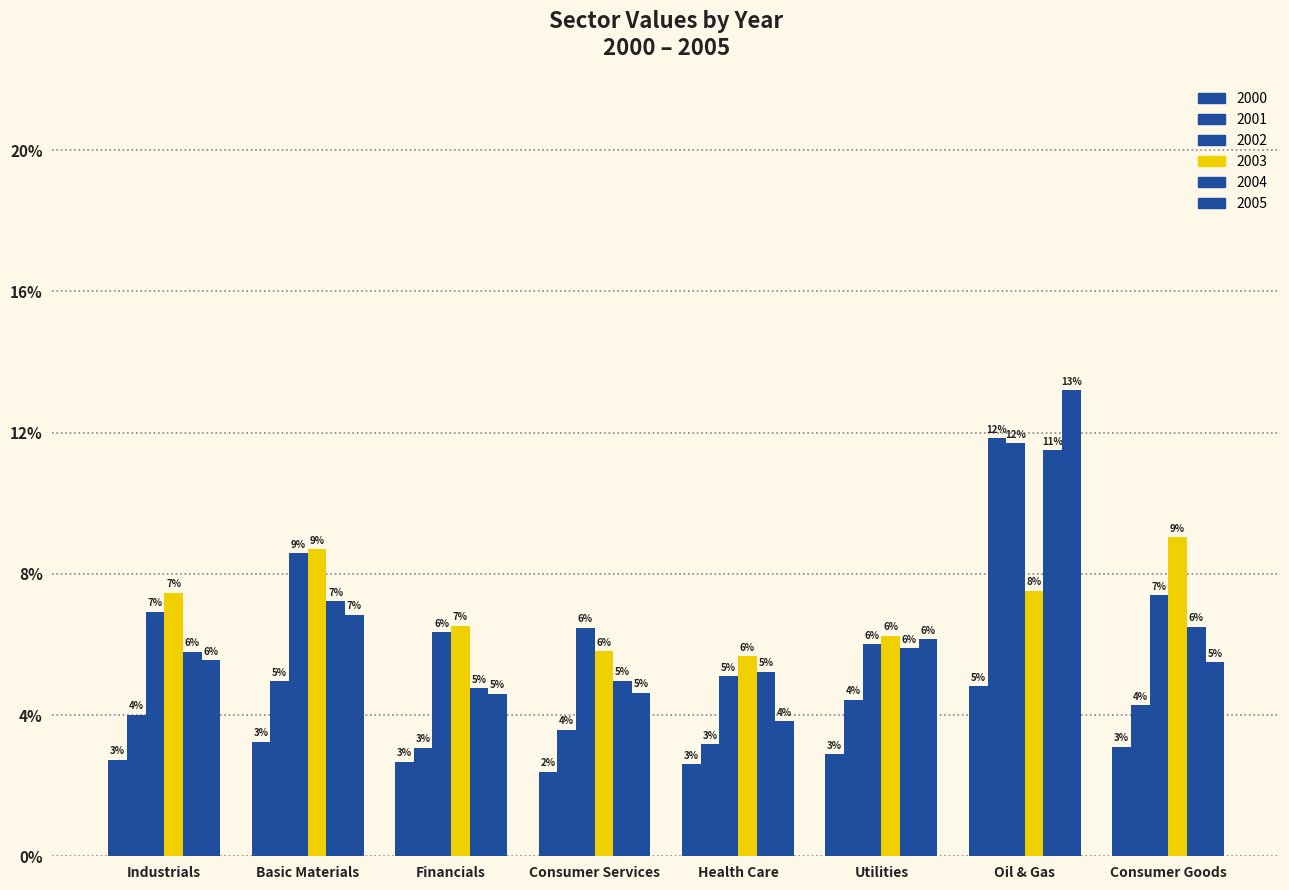

Are the bars horizontal?

No